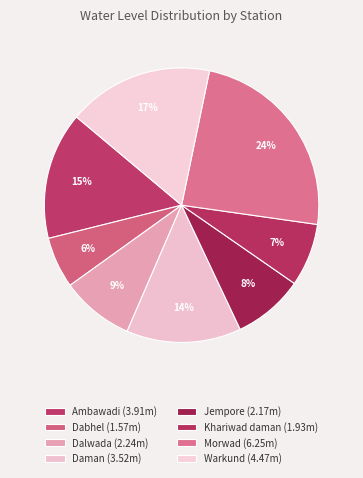

What is the total percentage of Dalwada and Khariwad daman?

16.0%